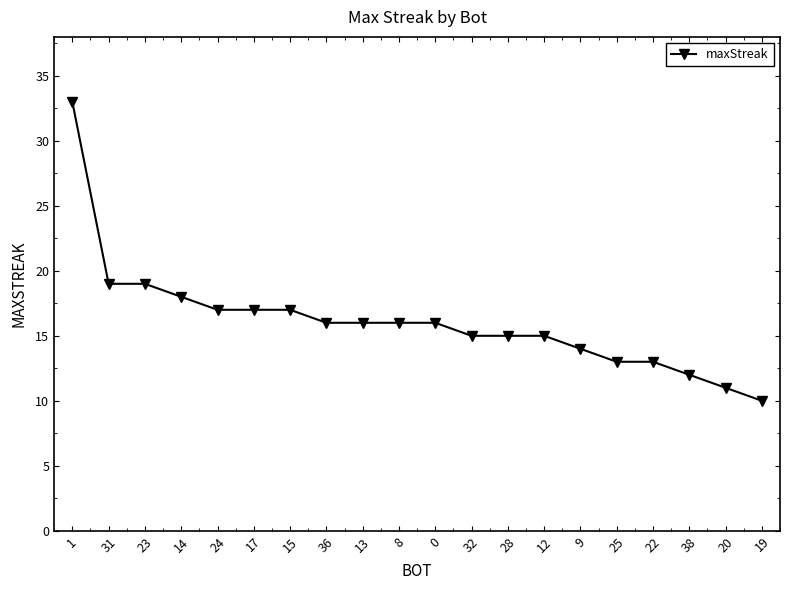

Is this an area chart (filled region under the line)?

No